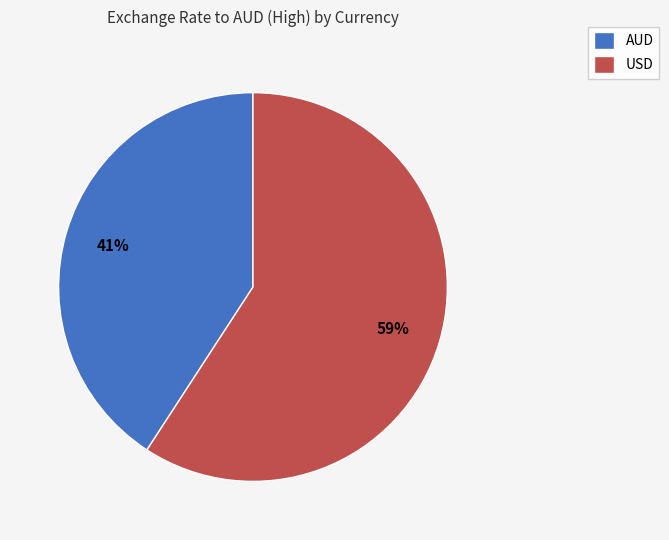

What percentage is the USD slice, to the nearest percent?

59%